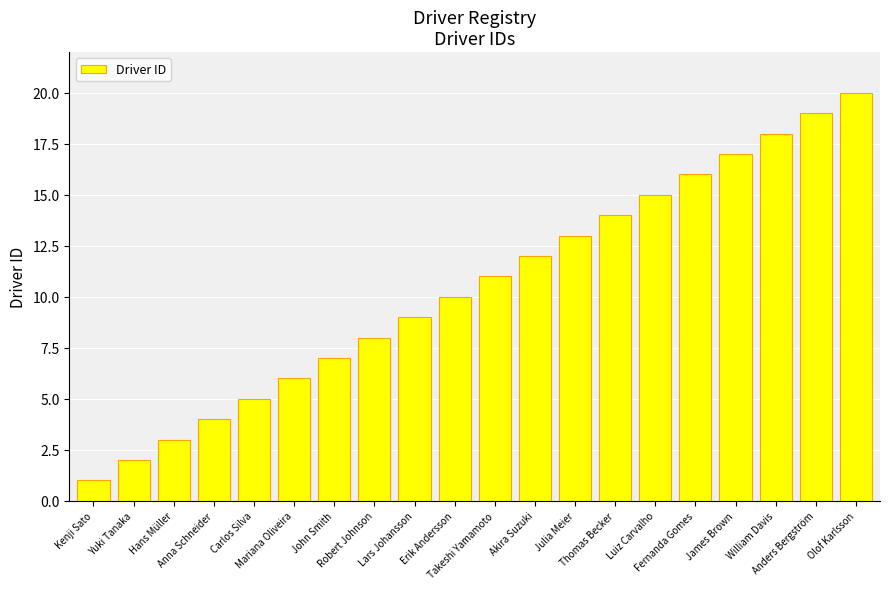

List the labels in order of value, largest first.

Olof Karlsson, Anders Bergström, William Davis, James Brown, Fernanda Gomes, Luiz Carvalho, Thomas Becker, Julia Meier, Akira Suzuki, Takeshi Yamamoto, Erik Andersson, Lars Johansson, Robert Johnson, John Smith, Mariana Oliveira, Carlos Silva, Anna Schneider, Hans Müller, Yuki Tanaka, Kenji Sato